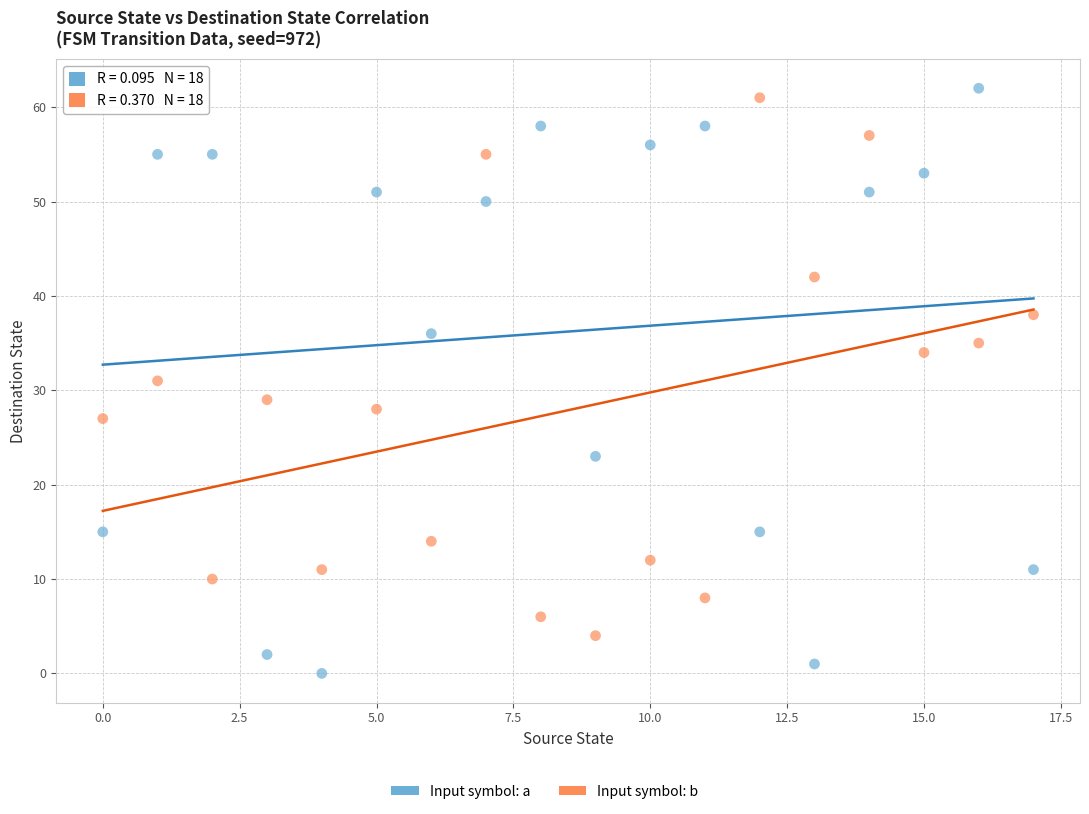

Which series reaches the maximum Y coordinate?

Input symbol: a